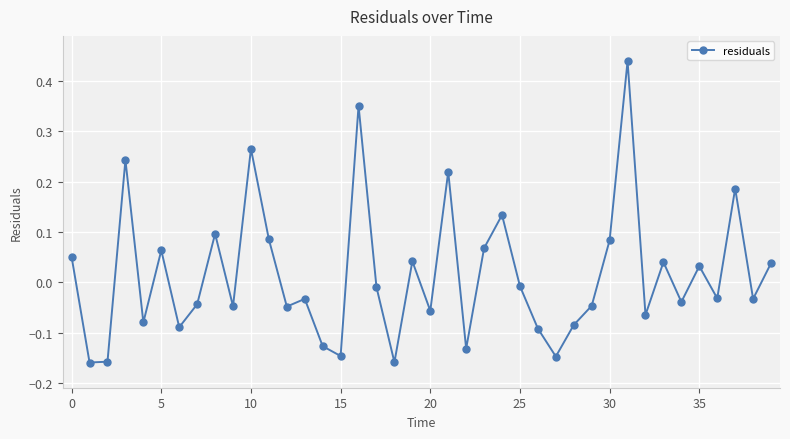

What is the sum of all values?

0.6